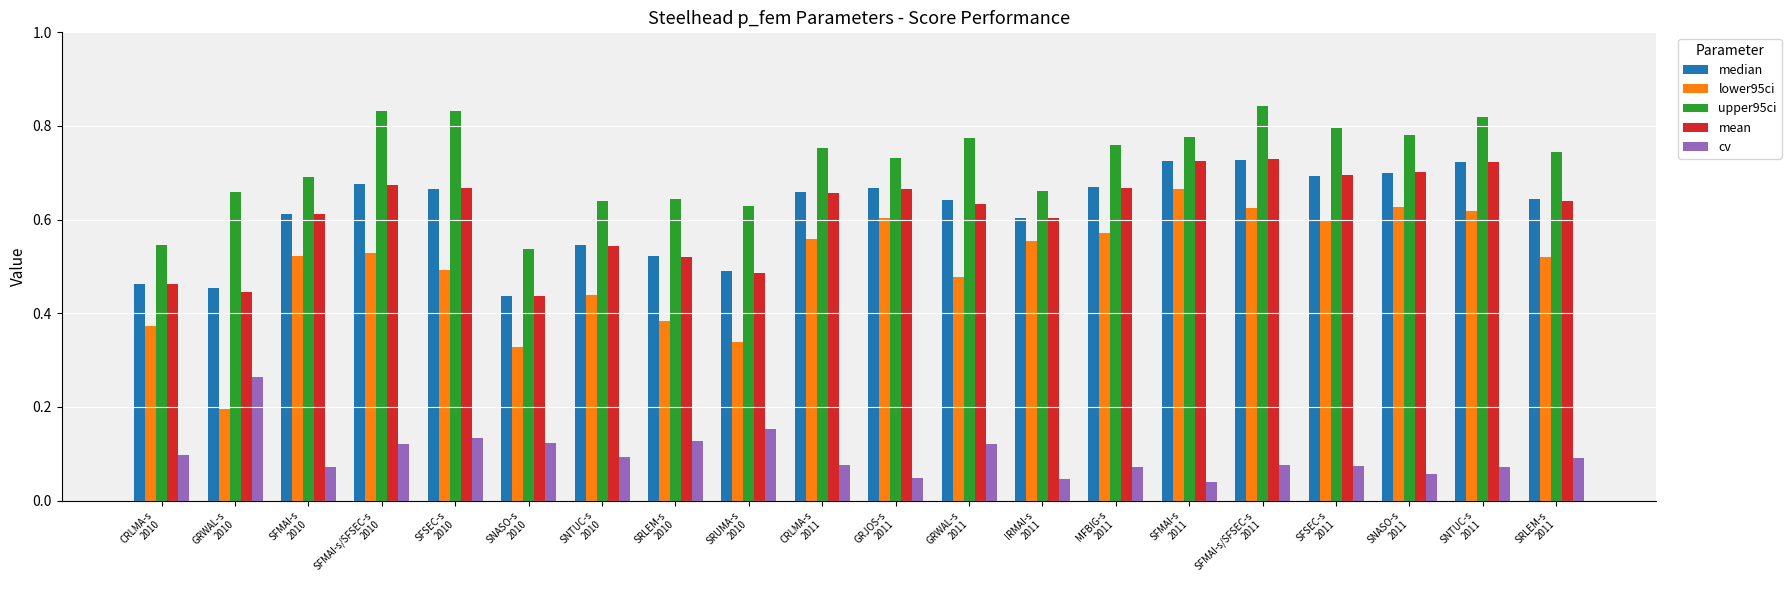

How many bars are there in each group?

5